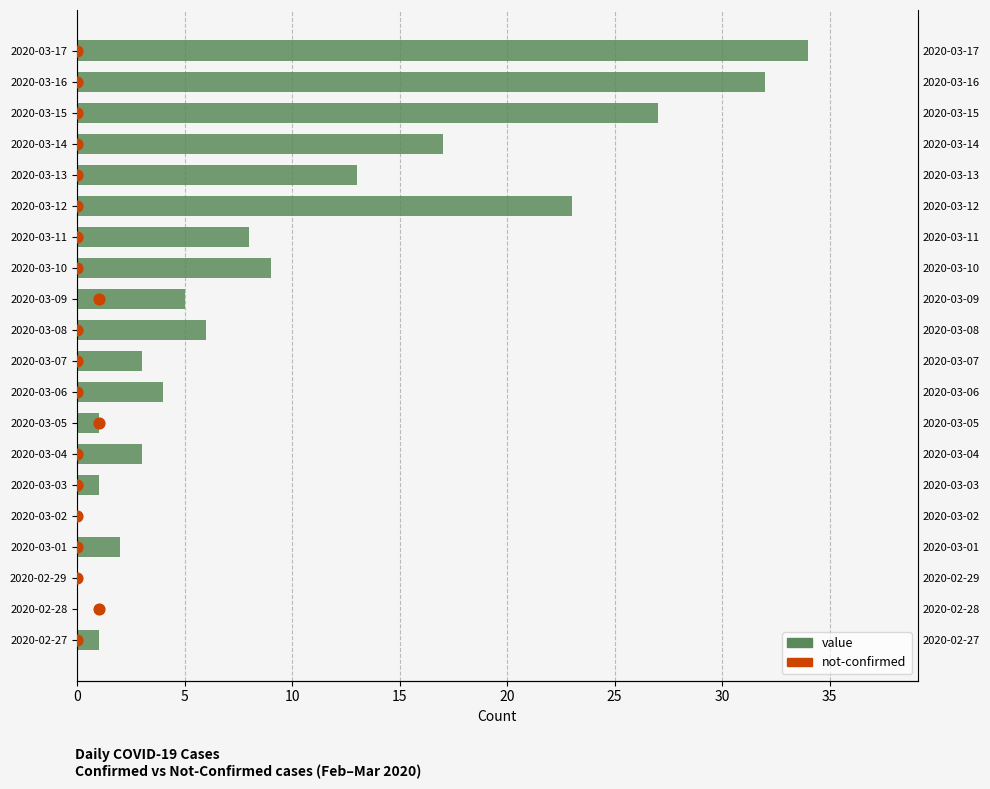

What are all the series names shown in the legend?

value, not-confirmed